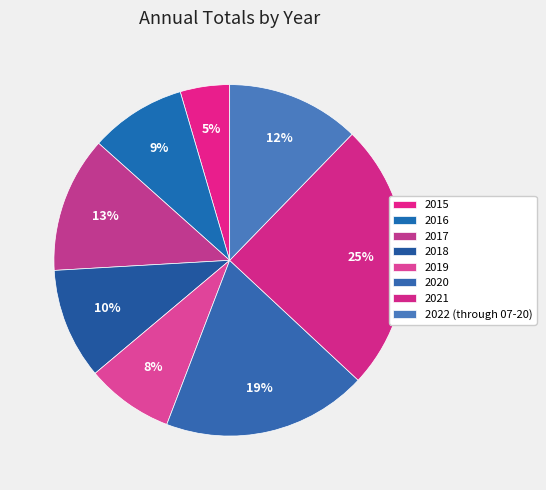

Rank the categories by value from lowest to highest.

2015, 2019, 2016, 2018, 2022 (through 07-20), 2017, 2020, 2021